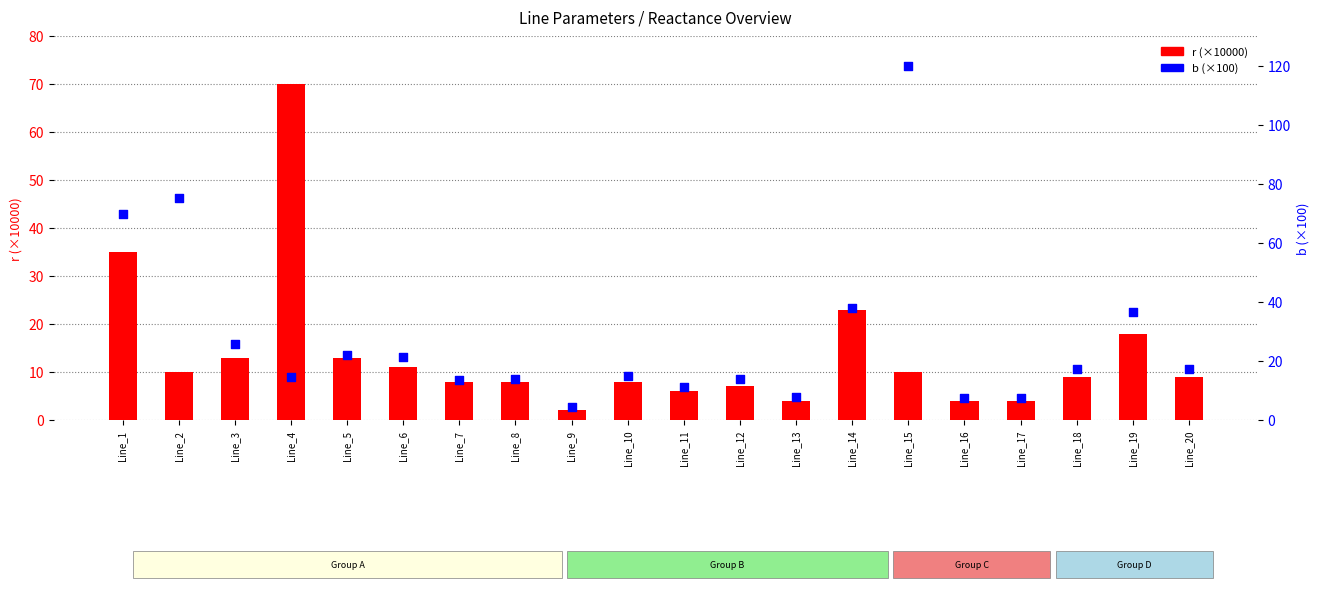

At how many categories does at least one series exceed 99?

1